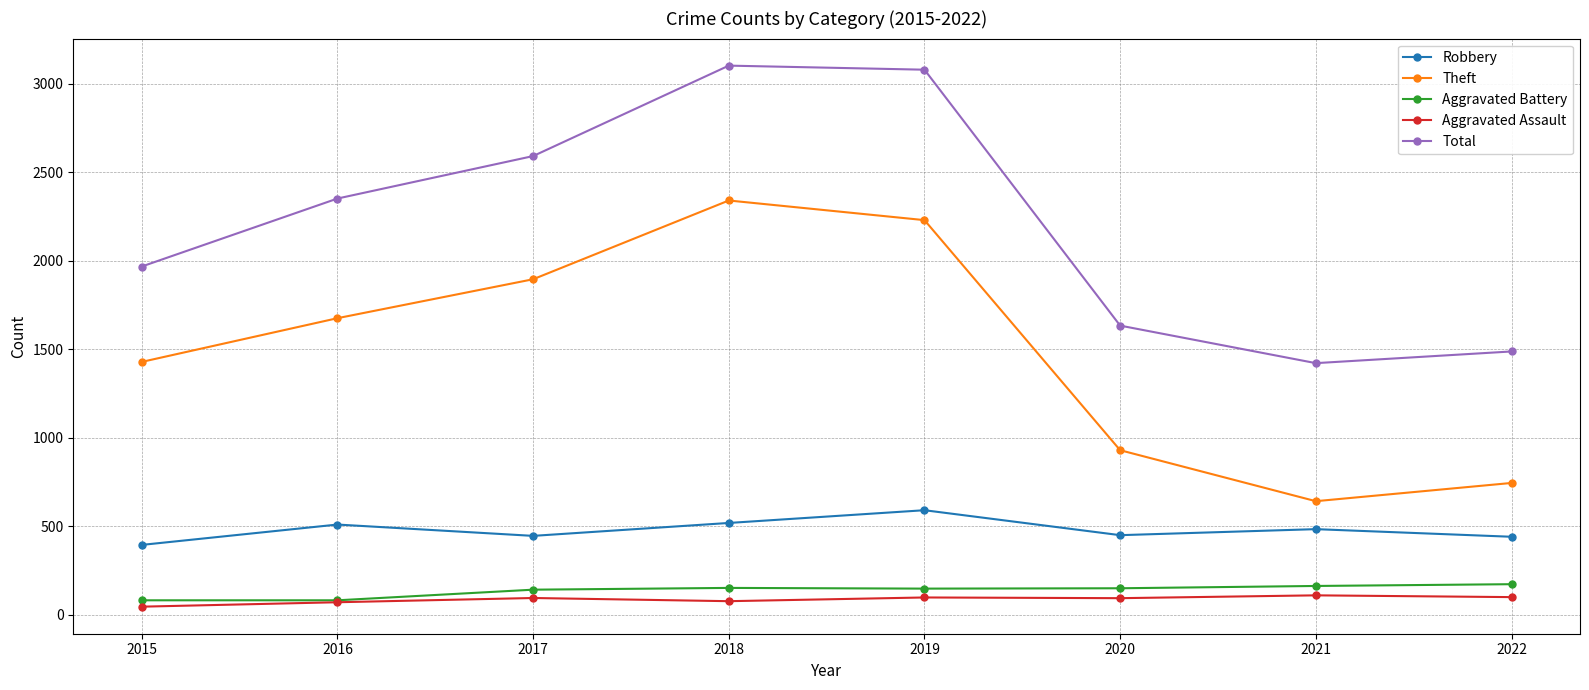

Is this an area chart (filled region under the line)?

No